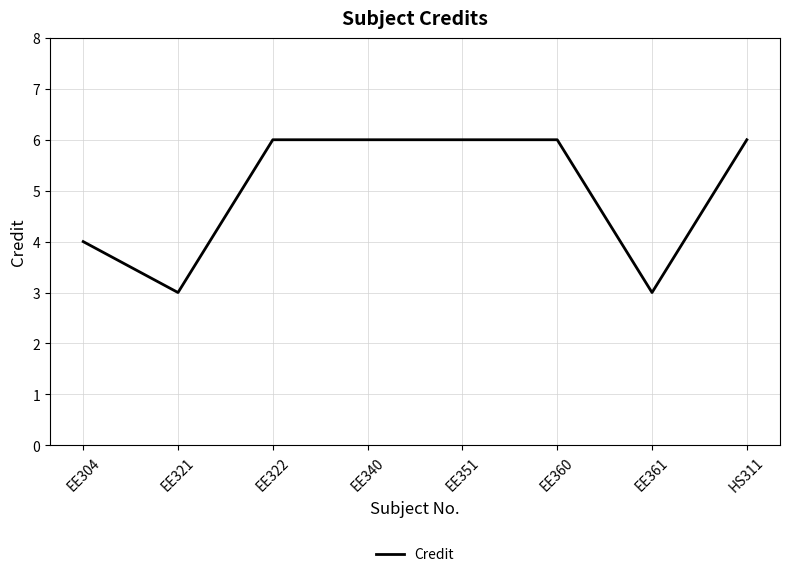

Is it true that the value at EE304 is 2?

False